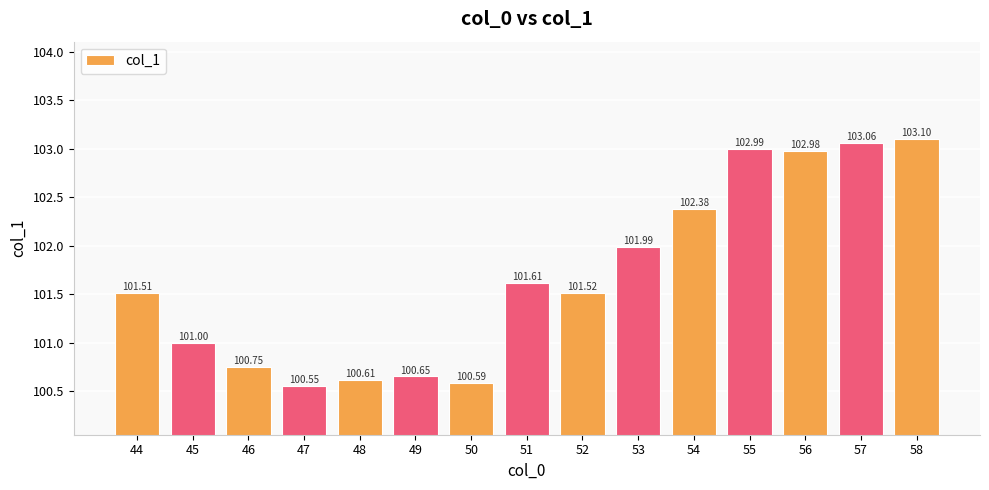

Are the bars horizontal?

No